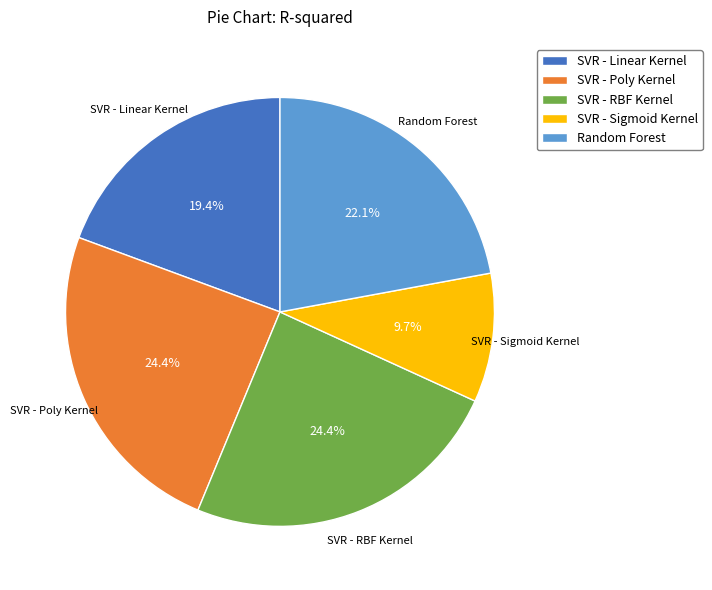

How many slices are in this pie chart?

5